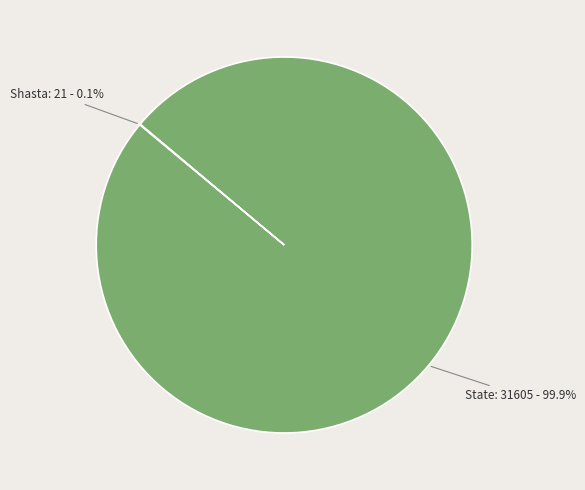

What is the largest slice in the pie chart?

State